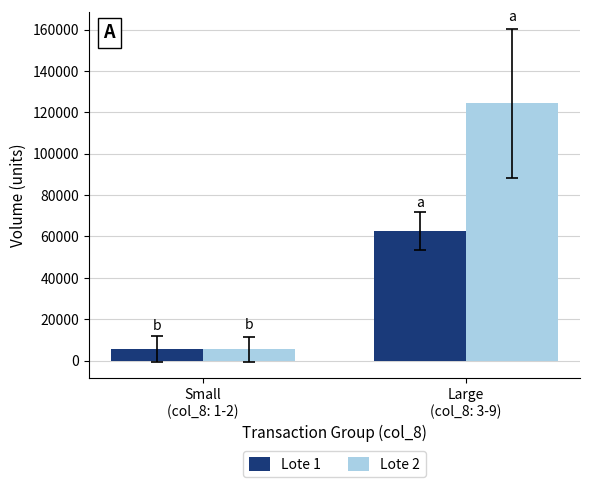

The value of Lote 1 at Large
(col_8: 3-9) is 62666.7. True or false?

True